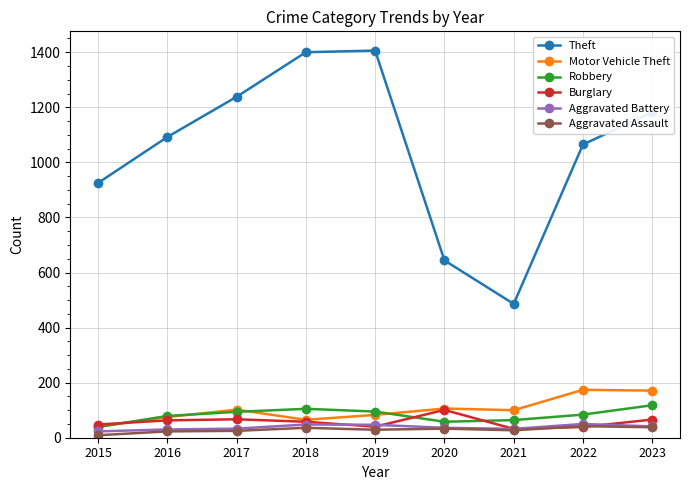

Which series has the largest range (max minus min)?

Theft